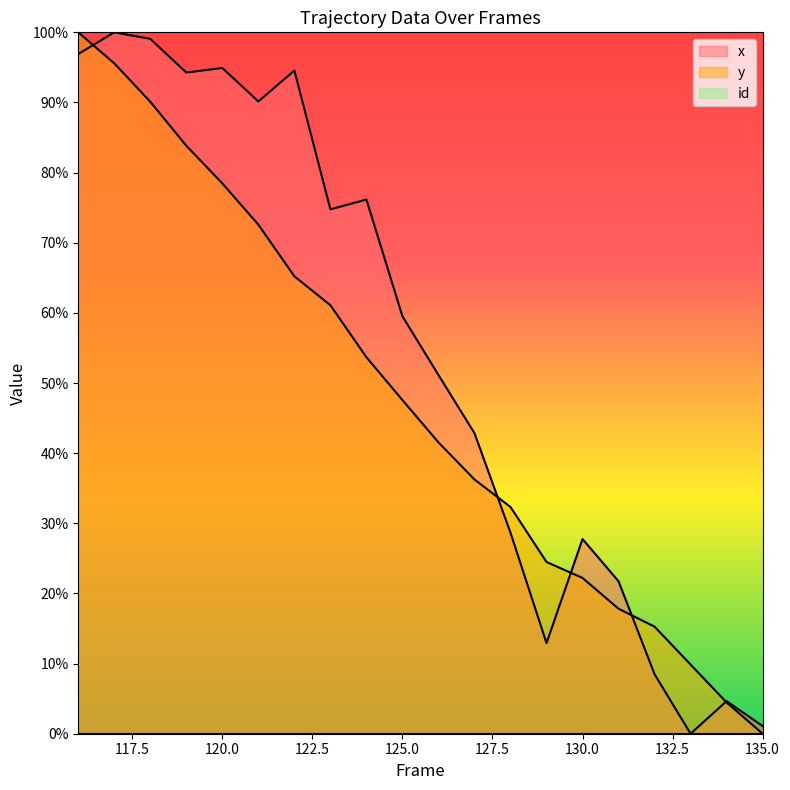

After their last crossing, which series has the higher values: y or x?

x